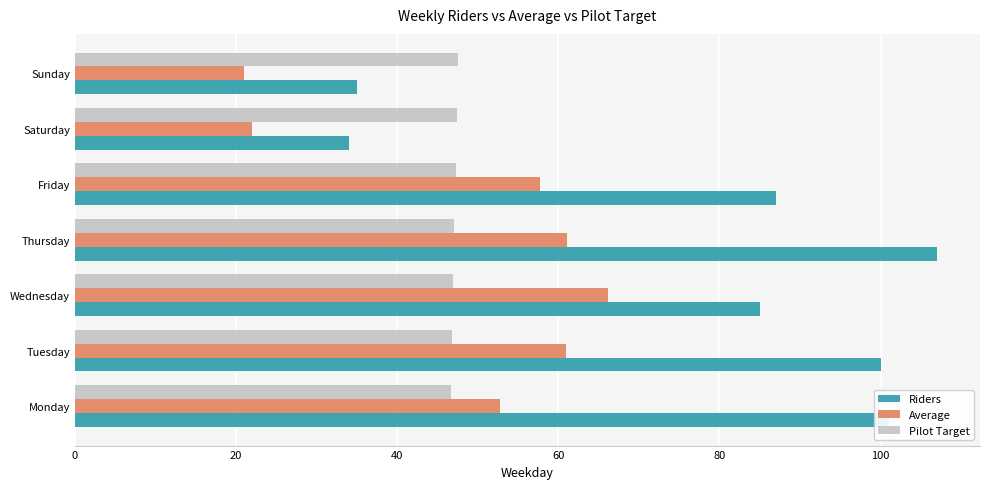

The value of Pilot Target at Friday is 15.0. True or false?

False